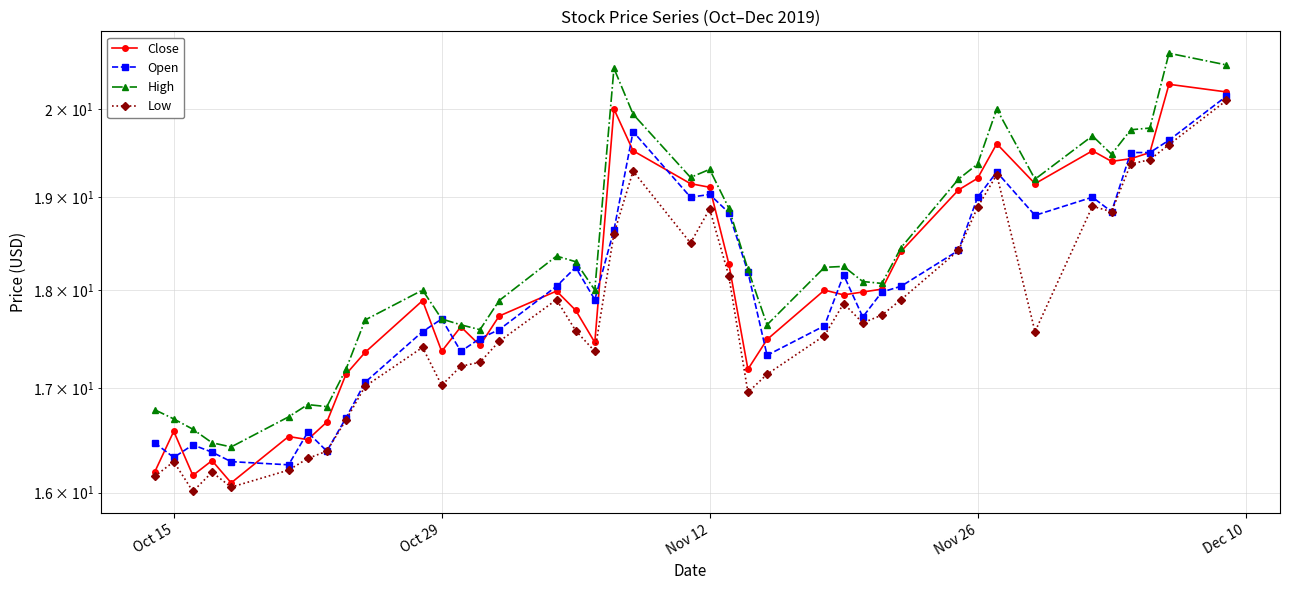

How many values in the Open series are below 18?

20